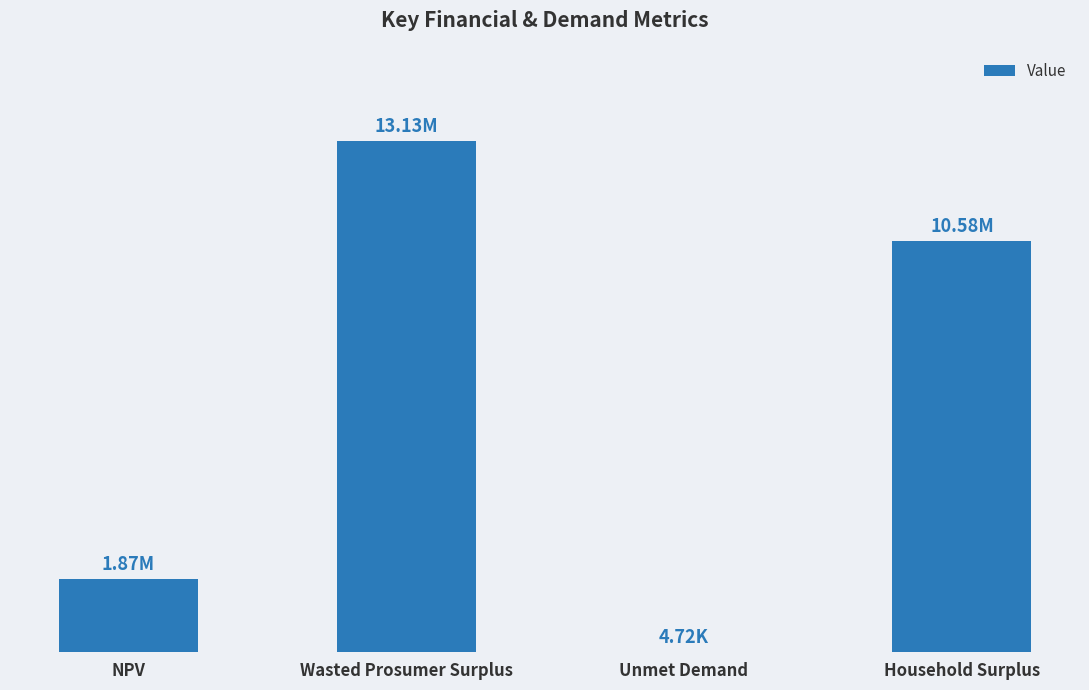

What is the average value?

6396222.4